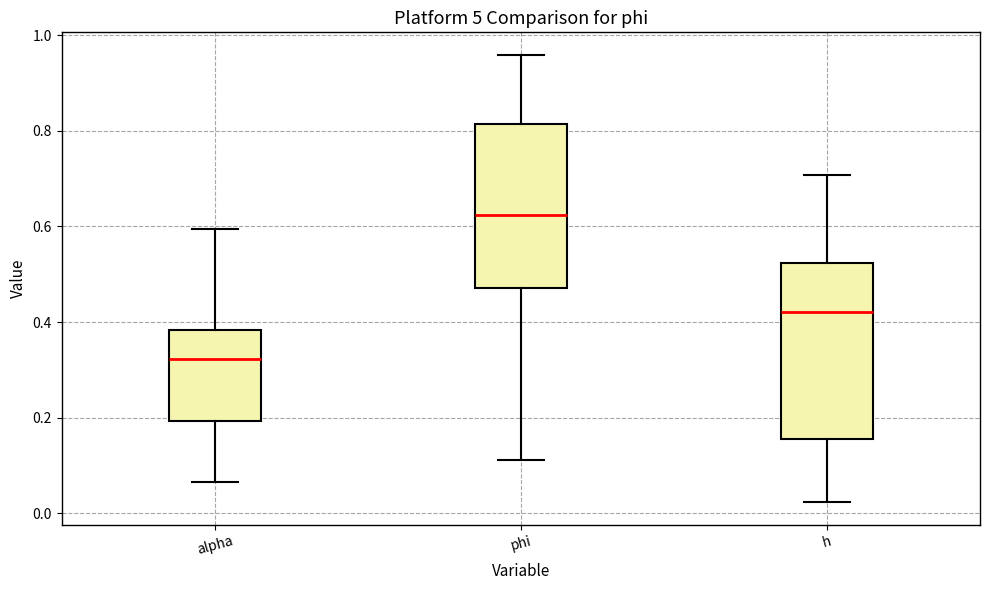

Which box has the lowest median line?

alpha